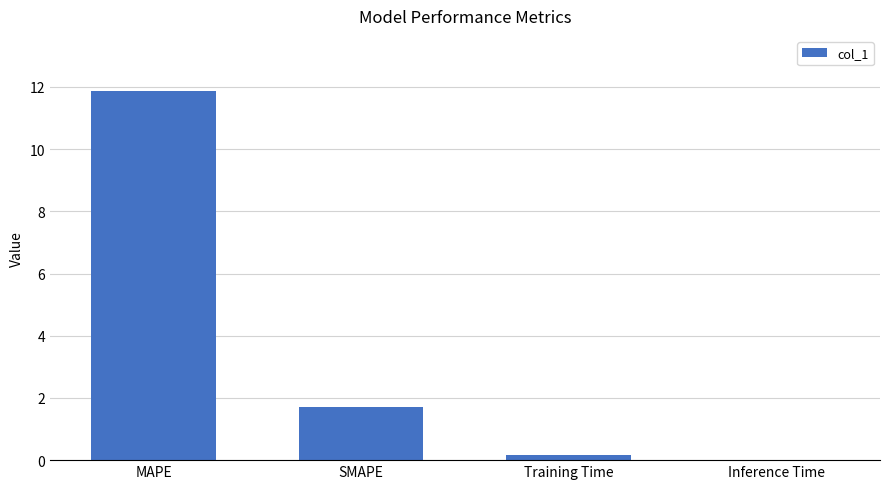

What is the maximum value shown in the chart?

11.9